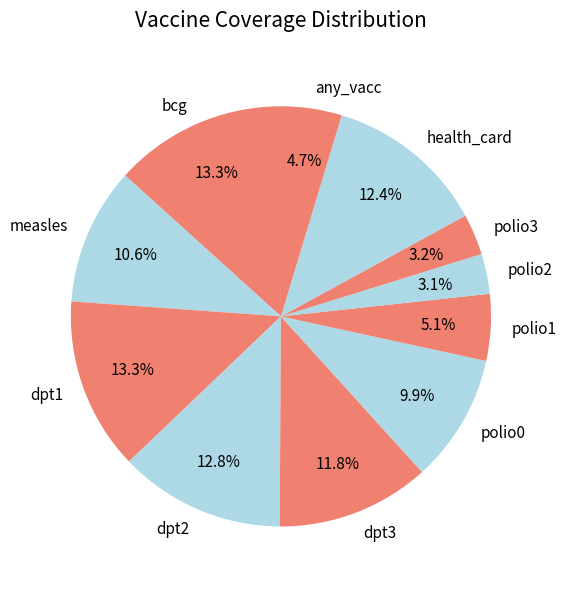

Which has a higher value, polio0 or bcg?

bcg